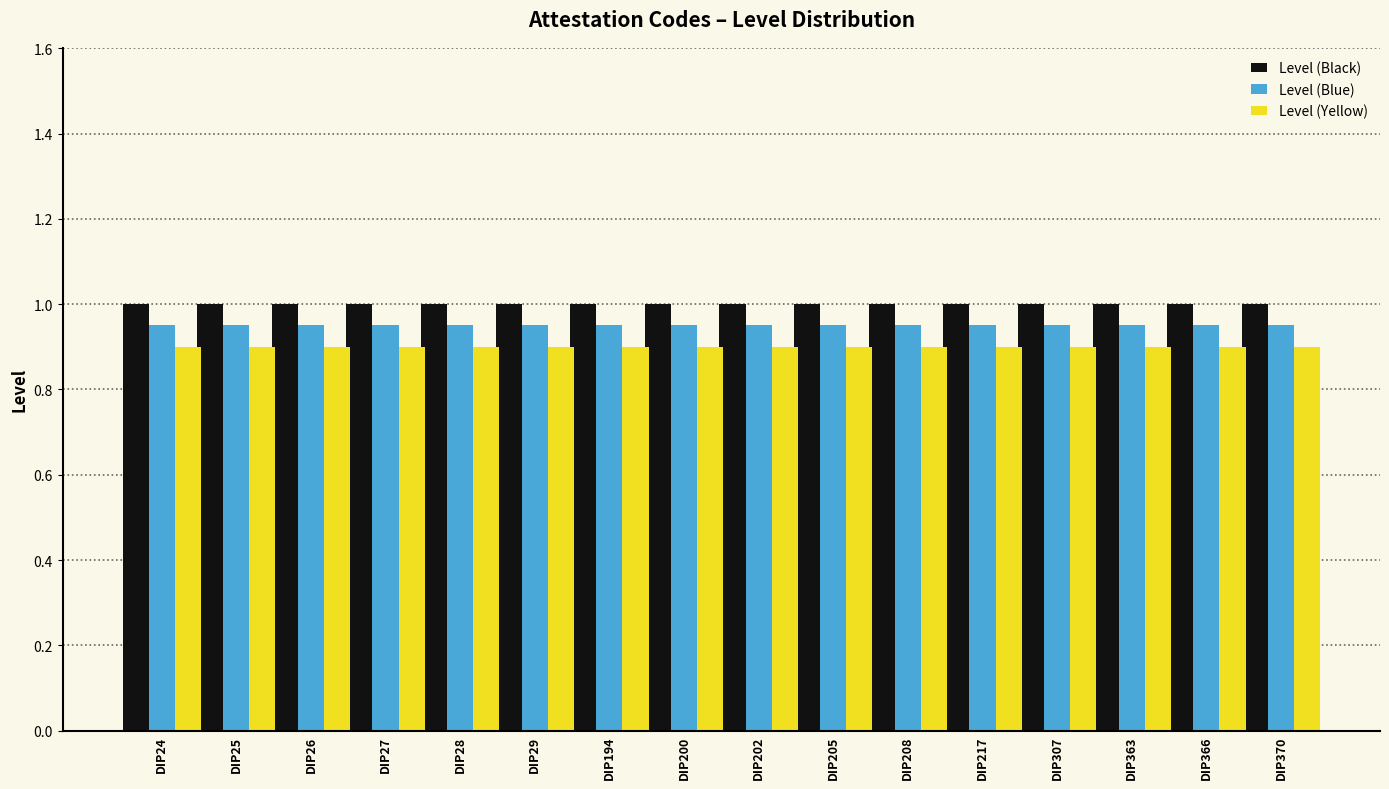

List the series in order of their overall mean, lowest first.

Level (Yellow), Level (Blue), Level (Black)